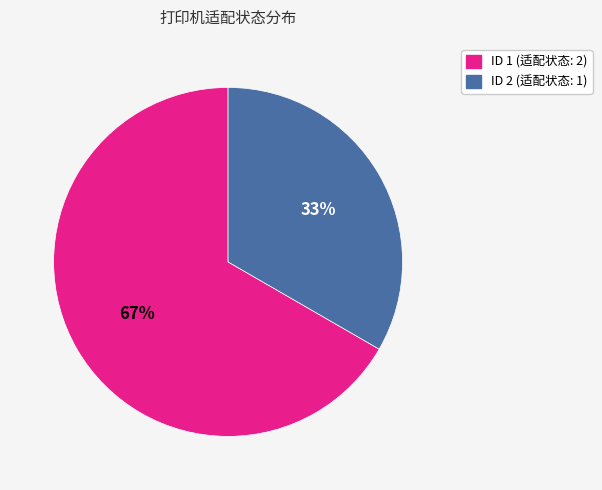

How many slices are in this pie chart?

2